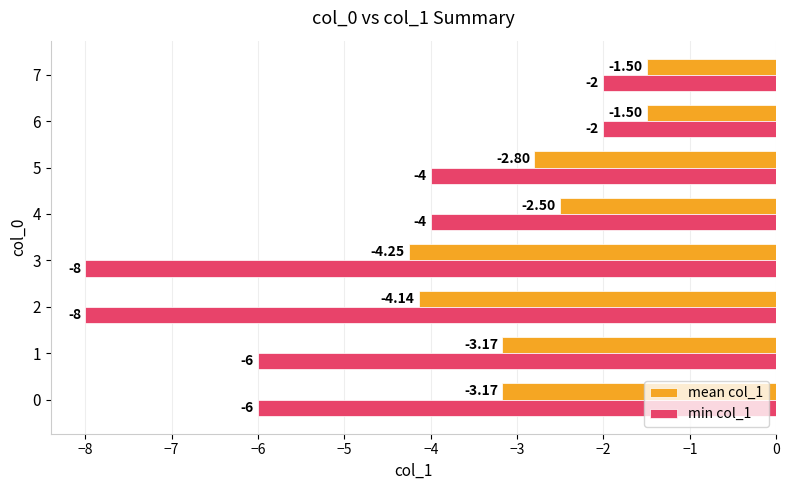

List the series in order of their peak value, highest first.

mean col_1, min col_1